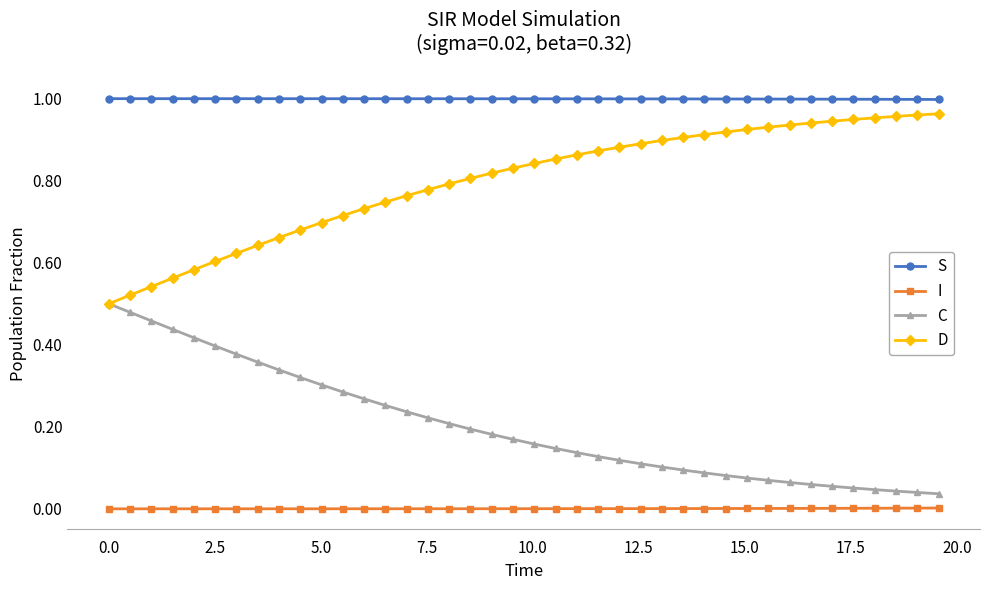

Which series has the largest total across all categories?

S